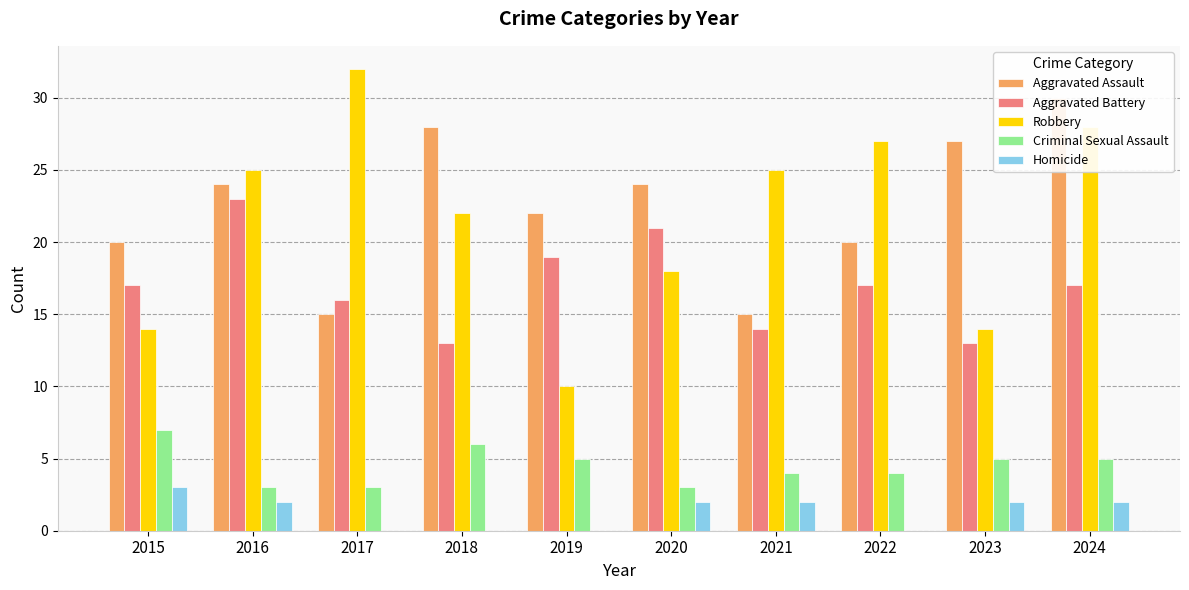

How many Homicide values are between 0 and 2?

9